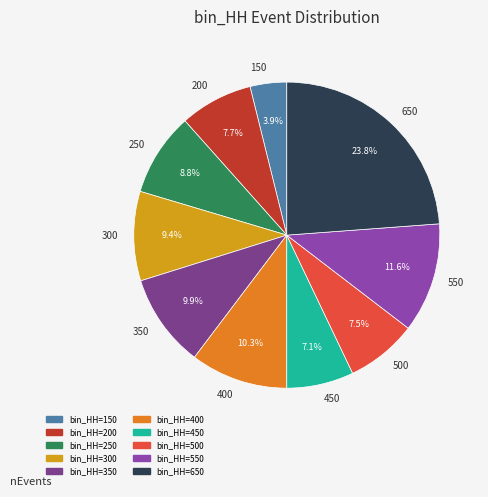

Approximately how many times larger is the value at 400 compared to 300?

1.1